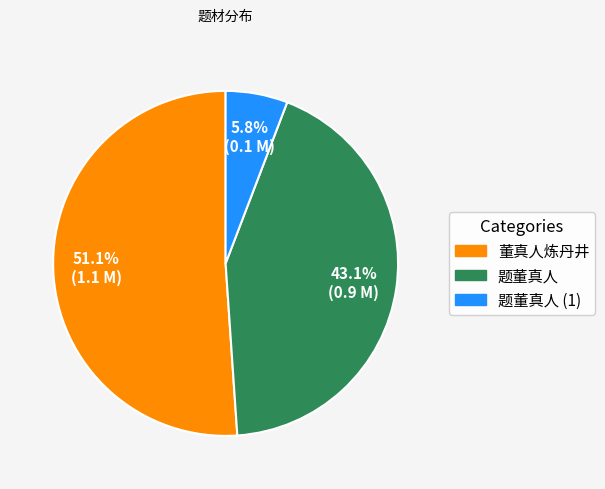

What is the ratio of the value at 董真人炼丹井 to the value at 题董真人 (1)?

8.8